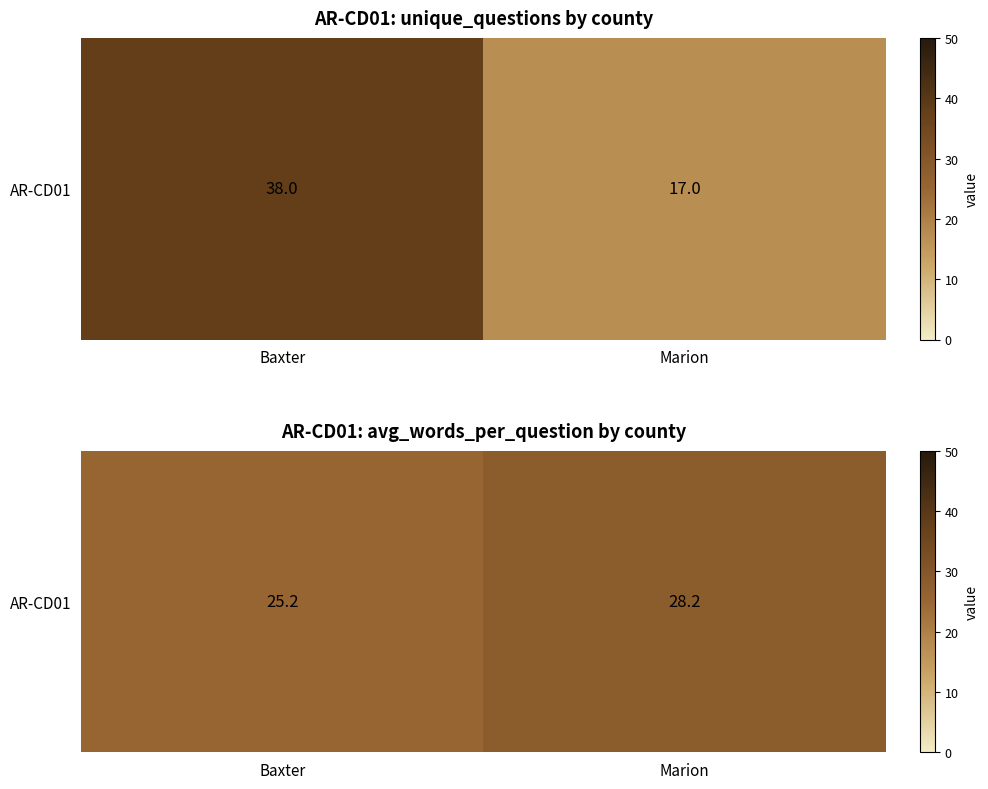

List the labels in order of value, smallest first.

Baxter, Marion